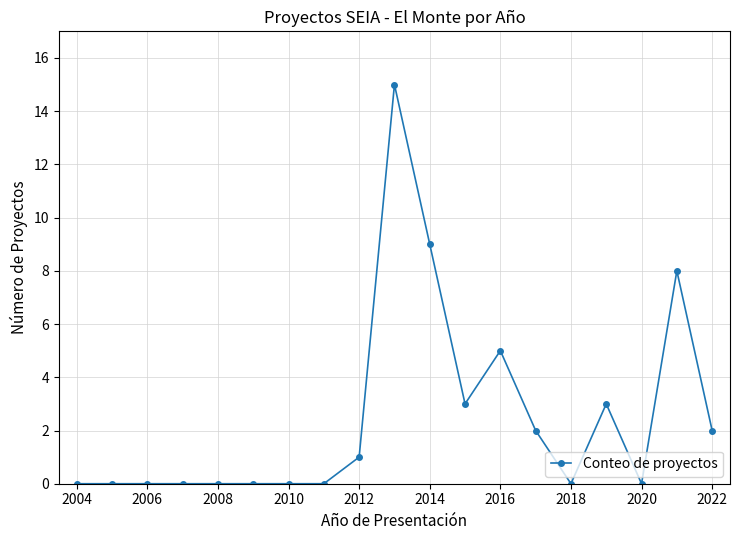

How many values are above zero?

9